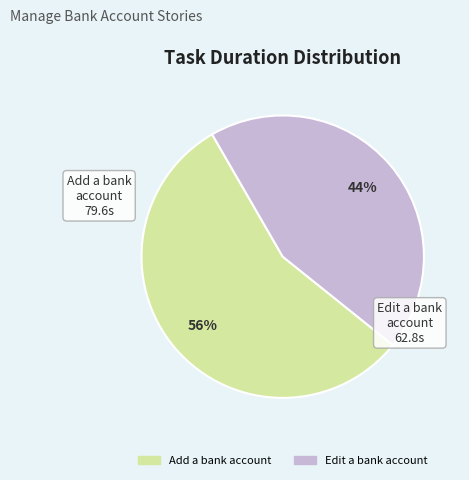

Is the sum of Add a bank account and Edit a bank account greater than half?

Yes